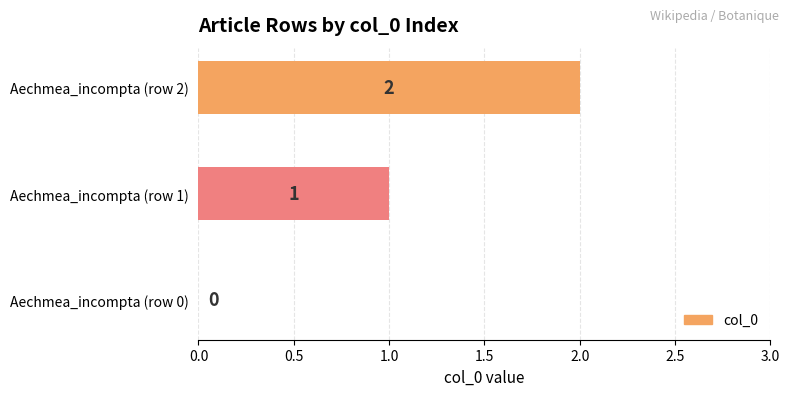

At which category does the chart reach its peak across all series?

Aechmea_incompta (row 2)